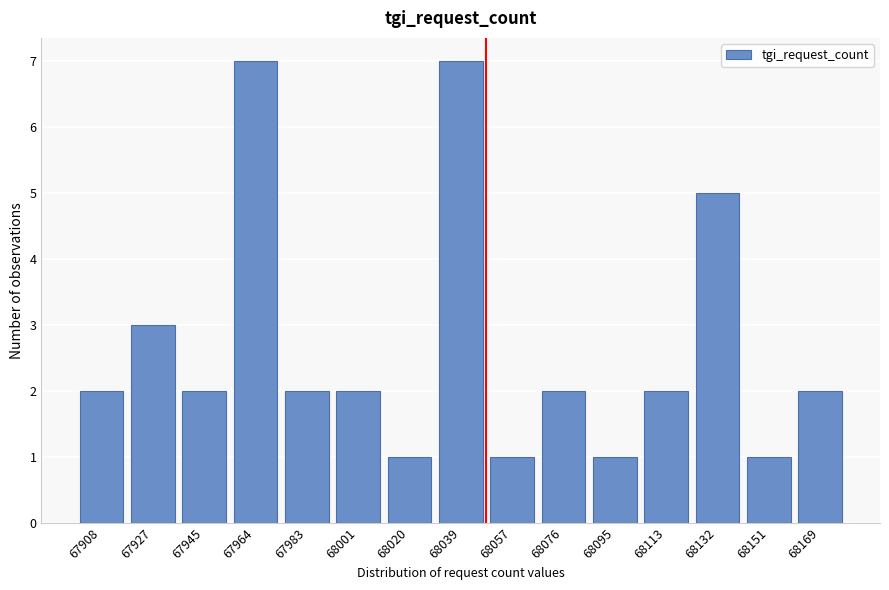

Reading left to right, transcribe all the data shown in this chart.

67908=2	67927=3	67945=2	67964=7	67983=2	68001=2	68020=1	68039=7	68057=1	68076=2	68095=1	68113=2	68132=5	68151=1	68169=2